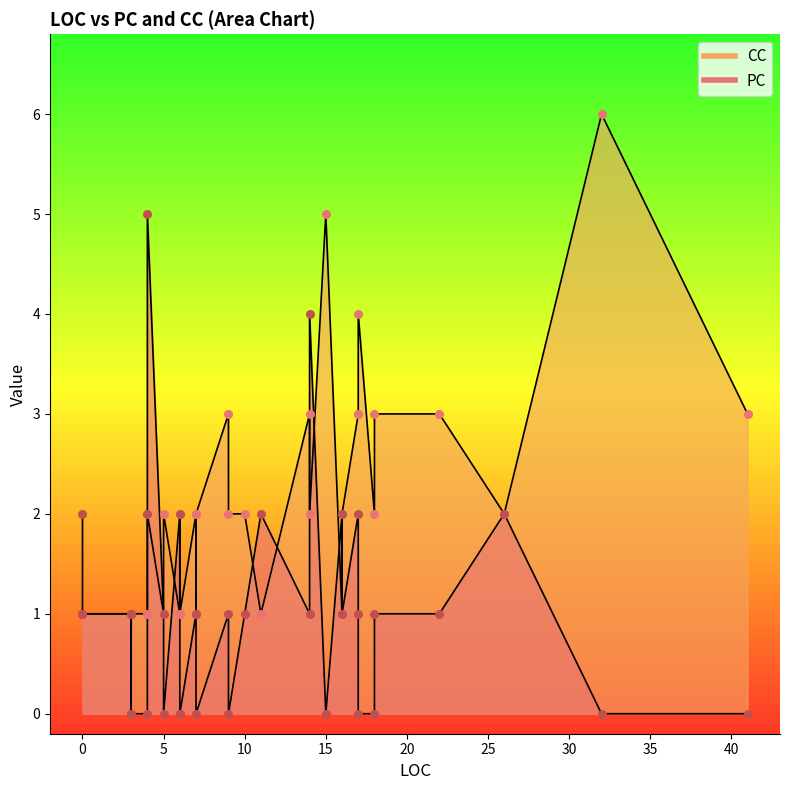

Which series has the largest Y range (max minus min)?

PC